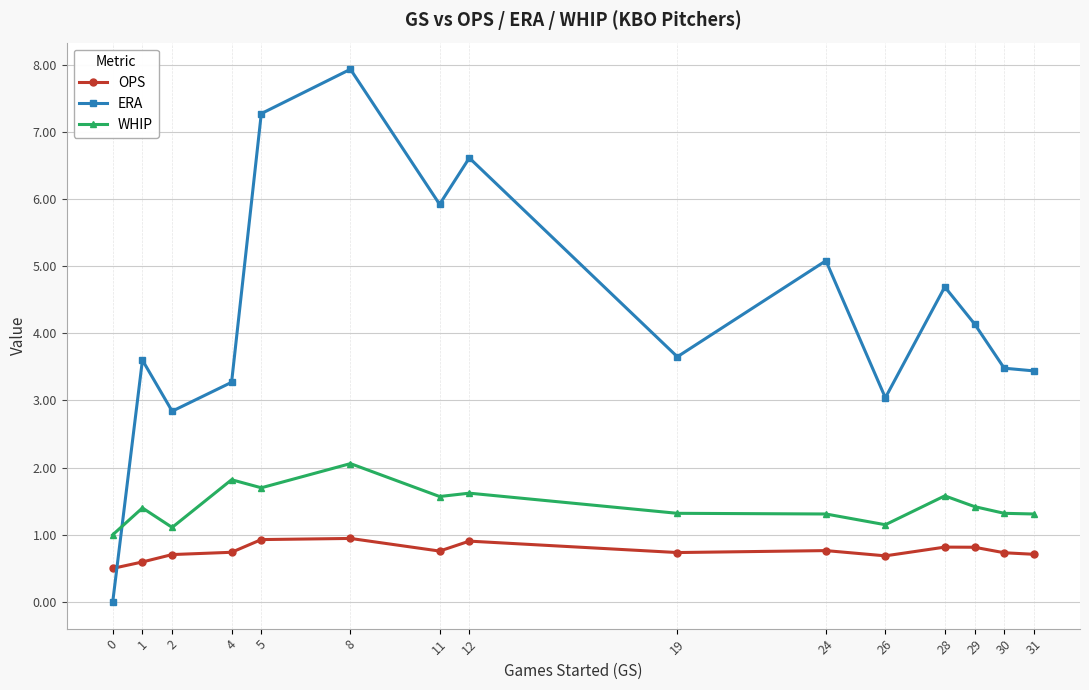

Is it true that WHIP equals 1.7 at 5?

True